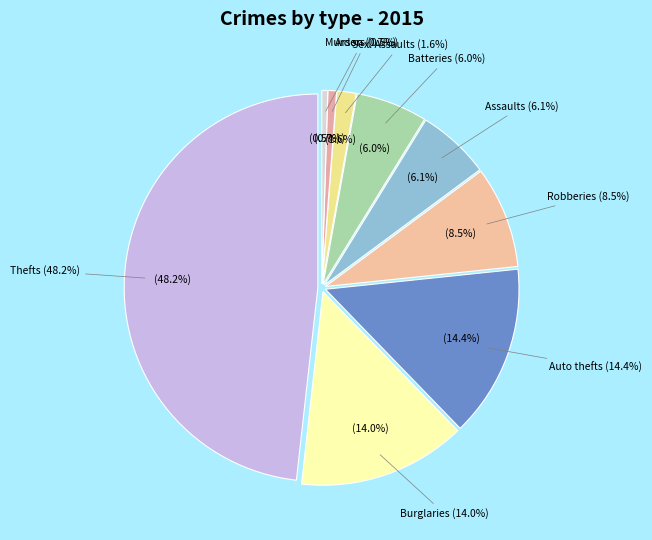

To the nearest percent, what is the difference between the largest and smallest slice percentages?

48%